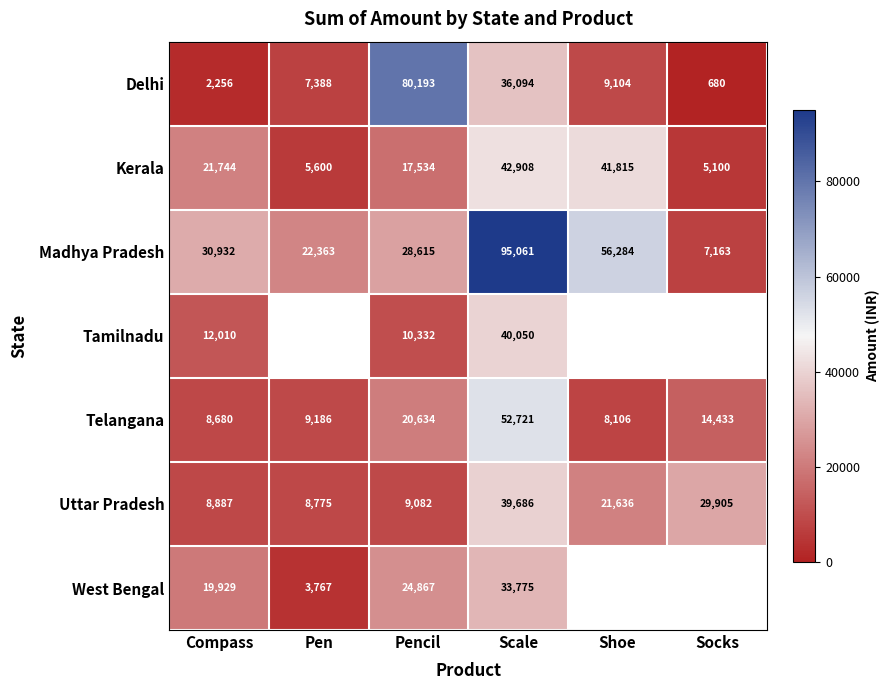

The West Bengal series shows 2549.3 at Pen. True or false?

False